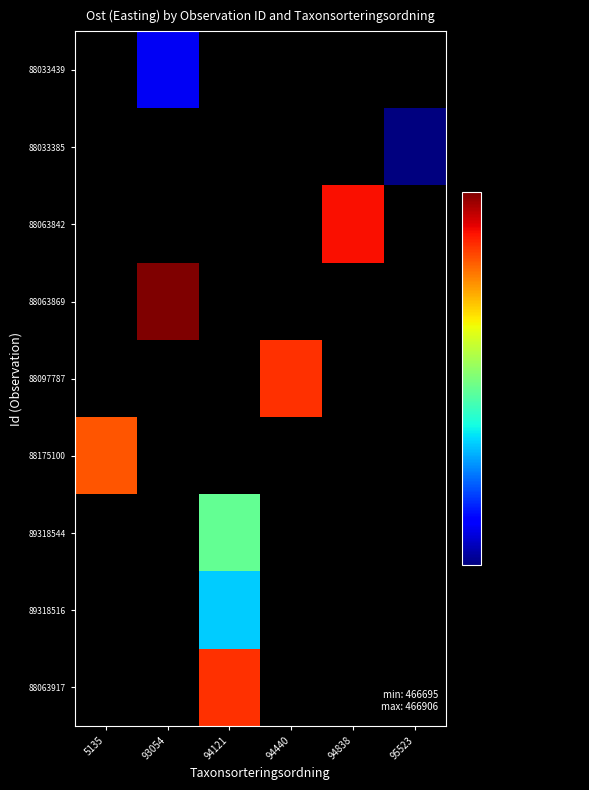

What is the spread (max minus min) of values at 93054?

189.1